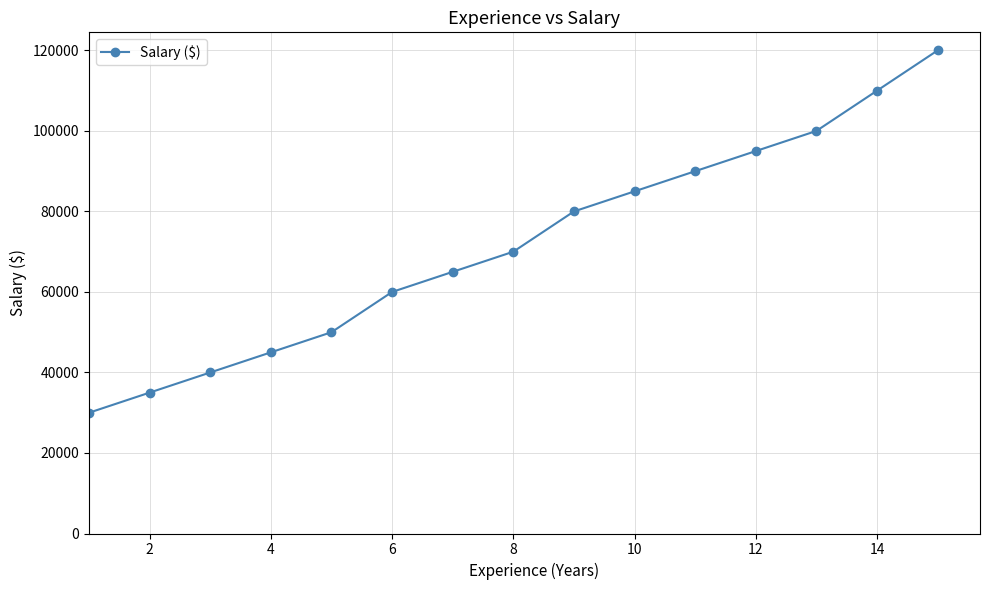

What is the minimum value shown in the chart?

30000